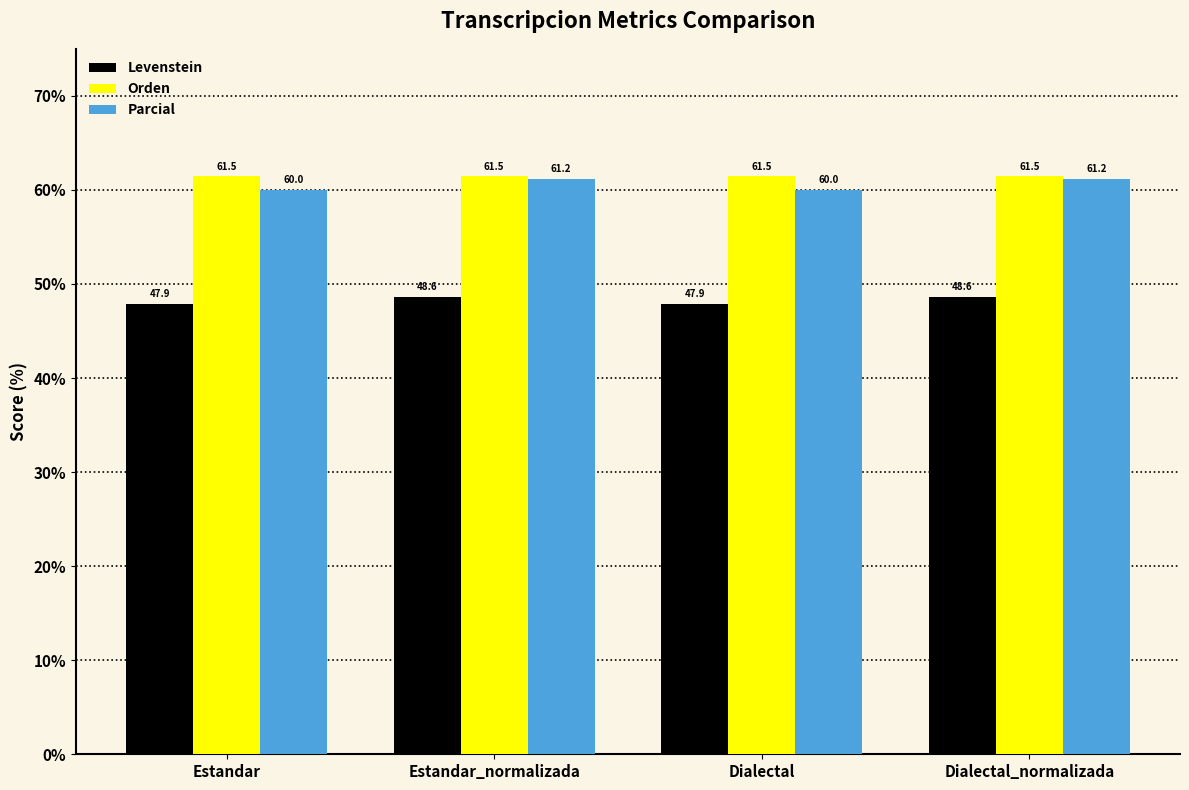

Reading right to left, extract all data points from this chart.

Levenstein: 48.6	47.9	48.6	47.9
Orden: 61.5	61.5	61.5	61.5
Parcial: 61.2	60.0	61.2	60.0